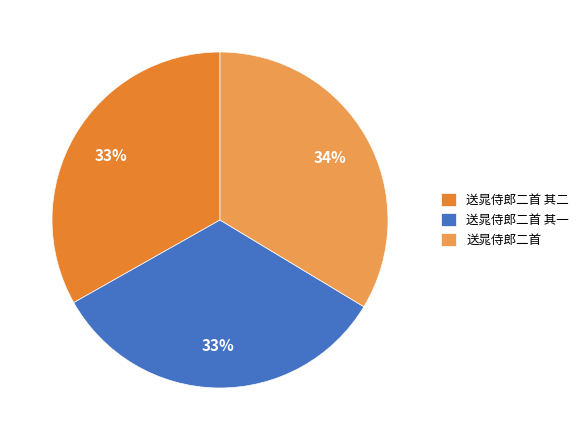

Is it true that 送晁侍郎二首 其一 is 33% of the pie?

True